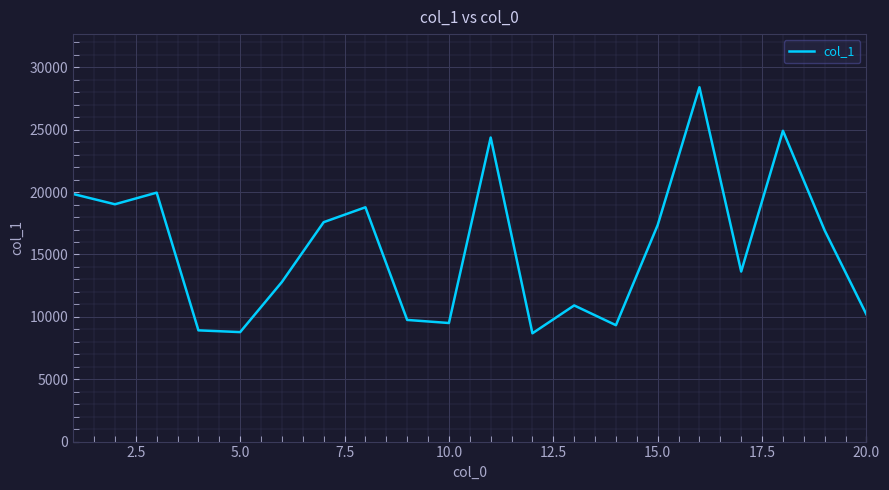

What is the maximum value shown in the chart?

28408.0